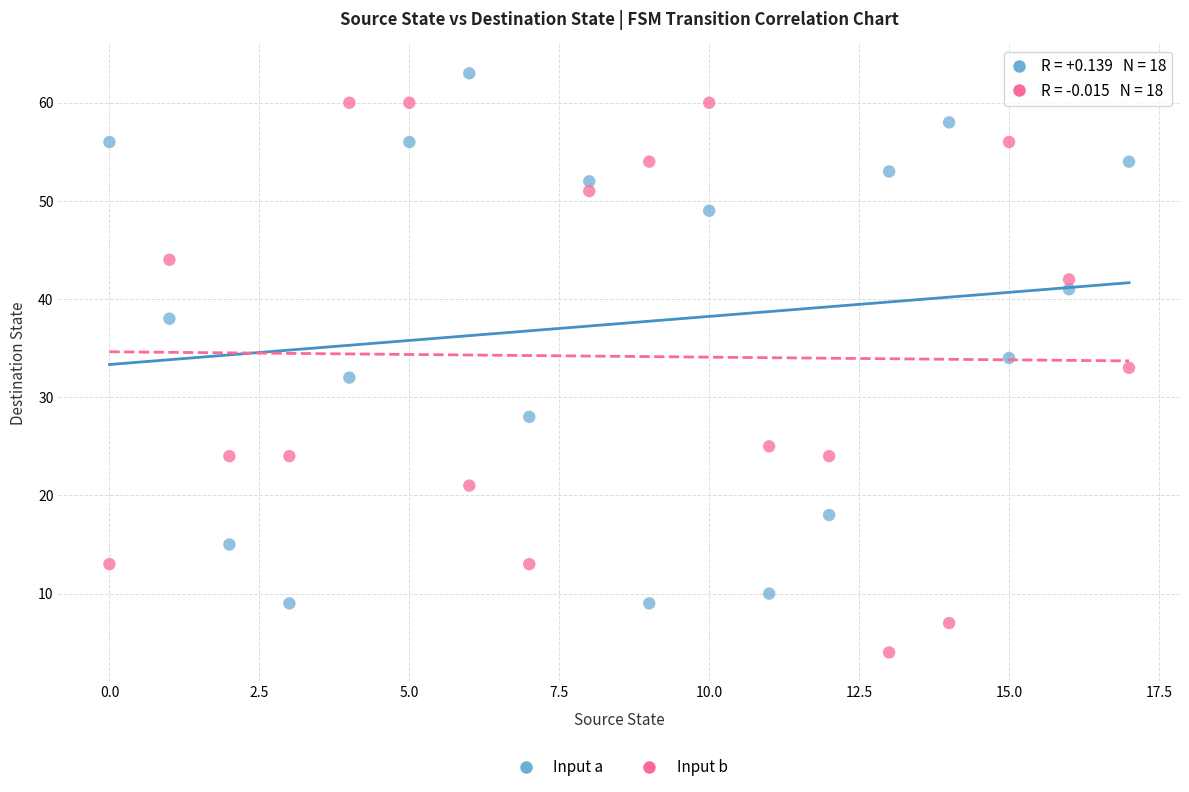

Across all data points, what is the range of Y values (max minus min)?

59